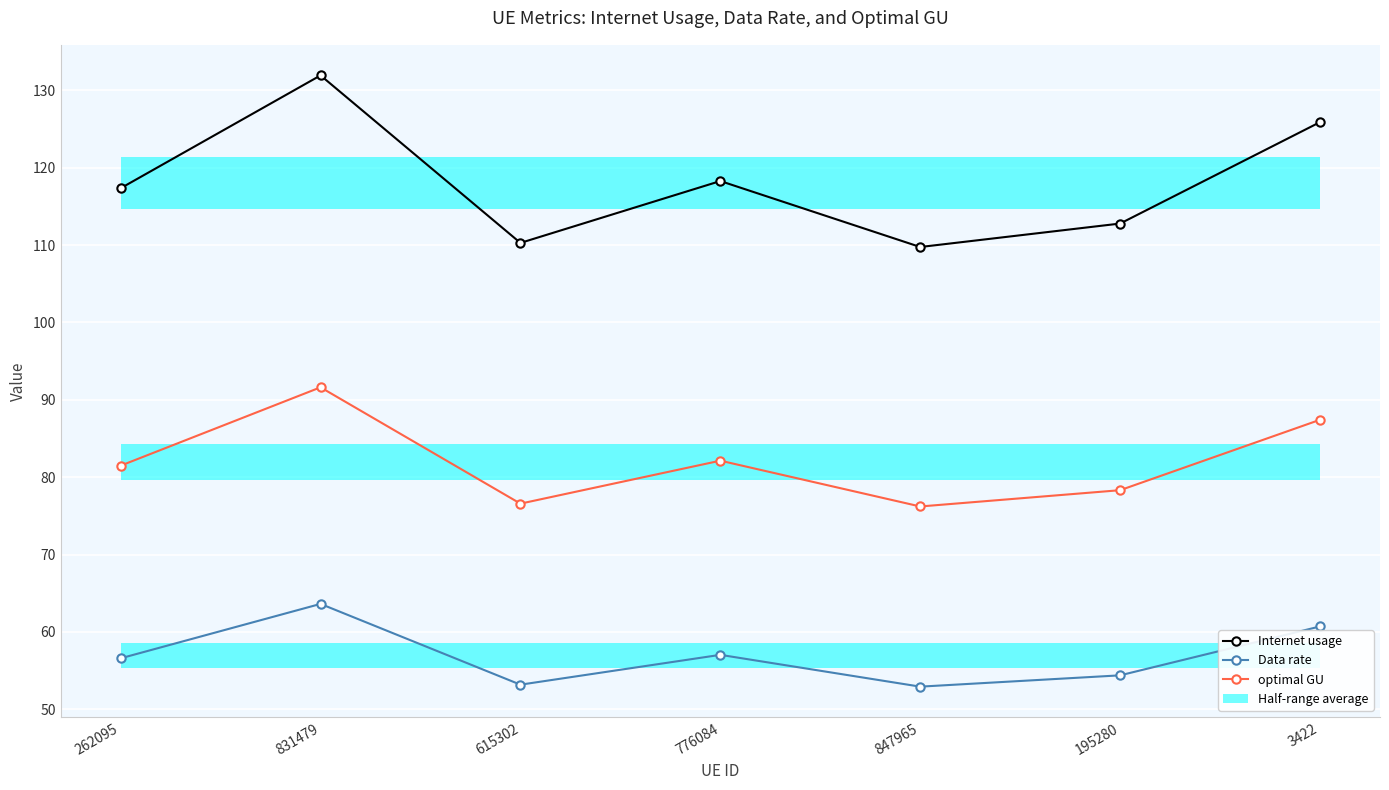

Reading right to left, list all the values displayed in this chart.

Internet usage: 125.9	112.8	109.8	118.3	110.3	131.9	117.4
Data rate: 60.7	54.4	52.9	57.0	53.2	63.6	56.6
optimal GU: 87.4	78.3	76.2	82.1	76.6	91.6	81.5